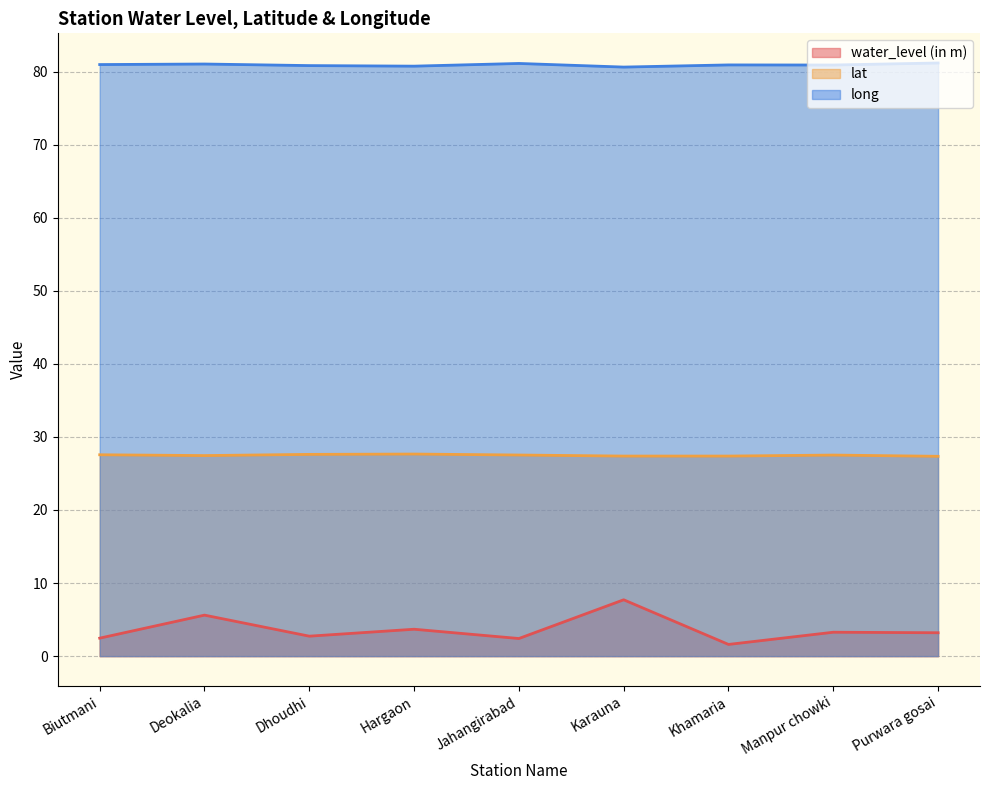

True or false: long and water_level (in m) intersect in this chart.

False